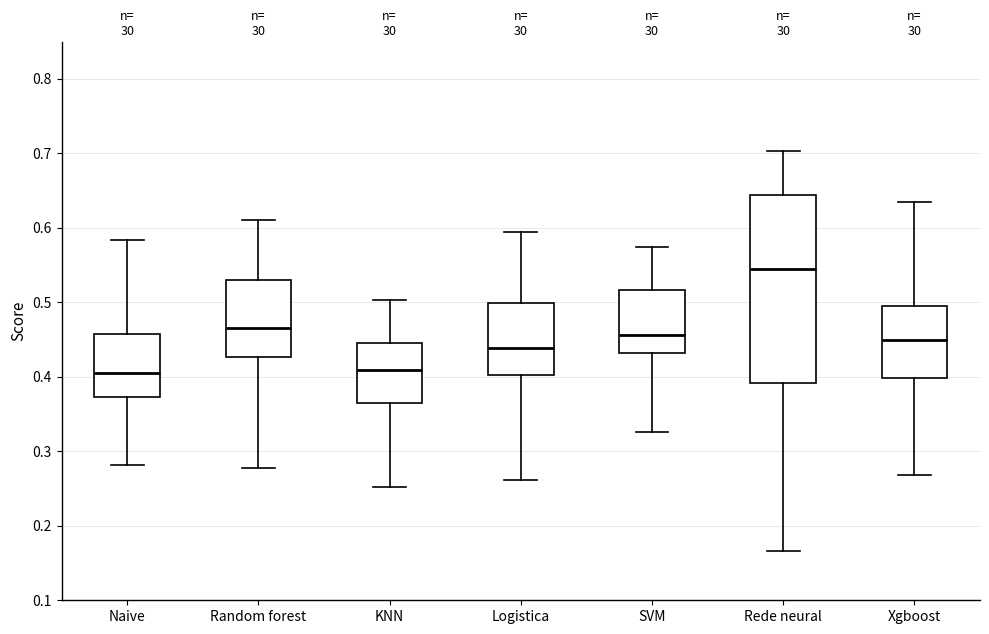

Which box is the tallest, from its lower edge to its upper edge?

Rede neural